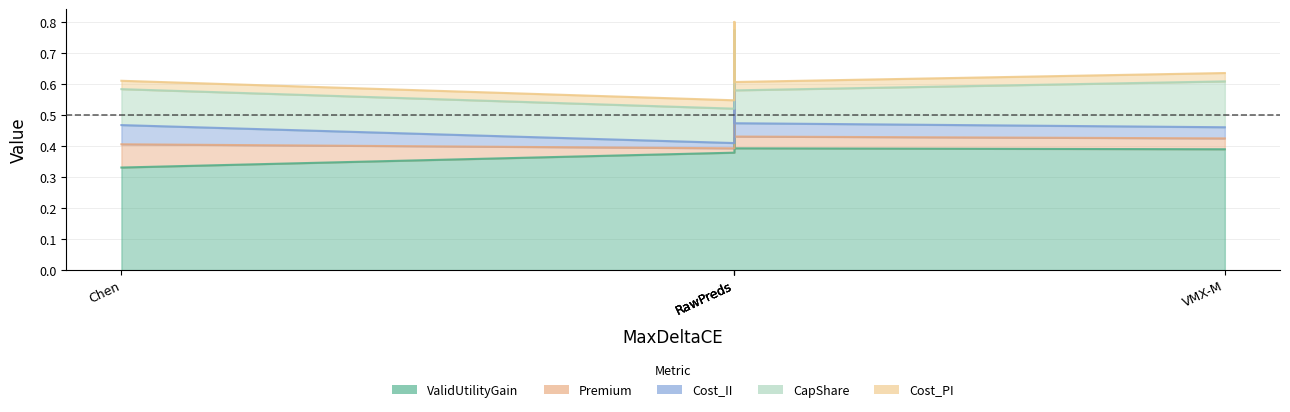

Does the chart display data point markers on the line(s)?

No